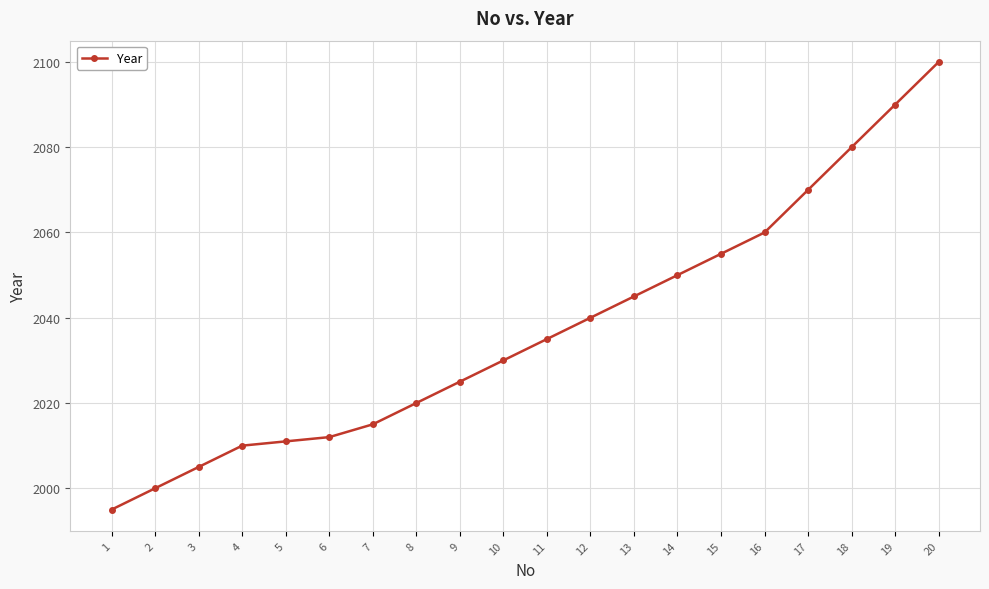

Rank the categories by value from highest to lowest.

20, 19, 18, 17, 16, 15, 14, 13, 12, 11, 10, 9, 8, 7, 6, 5, 4, 3, 2, 1